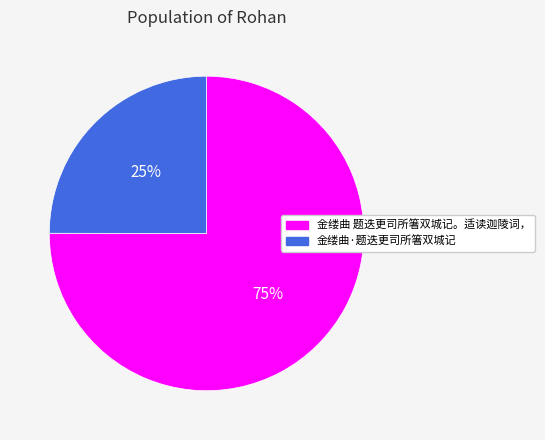

To the nearest percent, what is the difference between the largest and smallest slice percentages?

50%